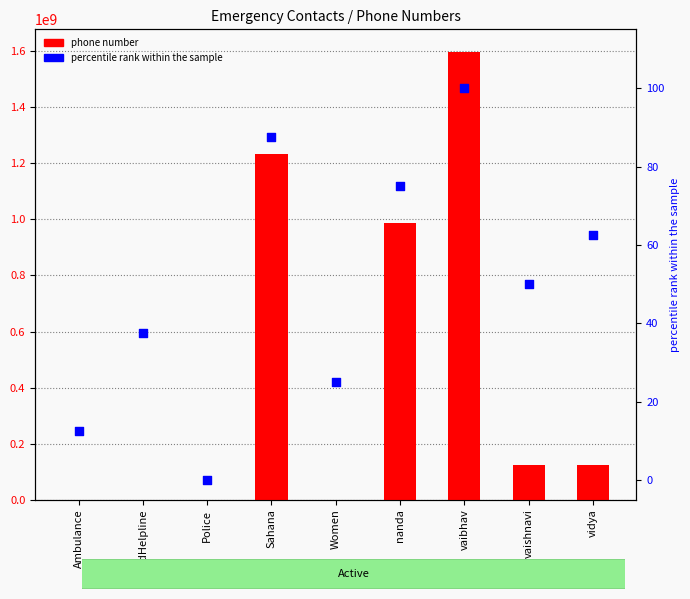

Which series reaches the maximum Y coordinate?

phone number